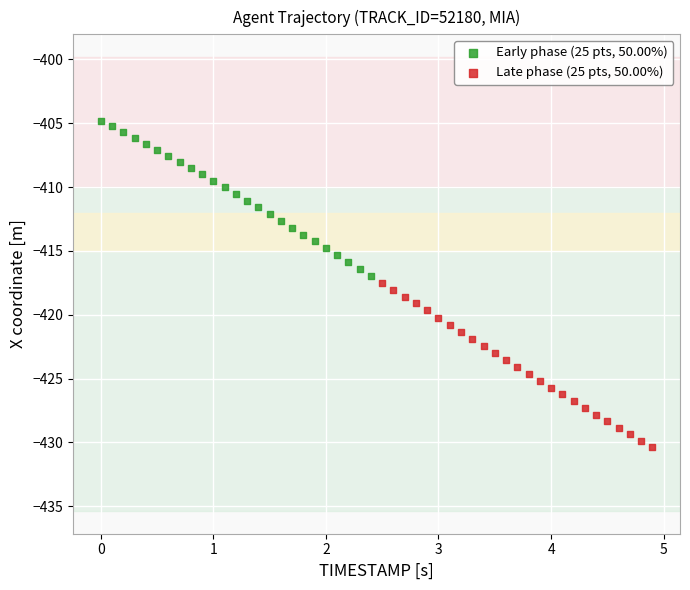

Which series has the largest Y range (max minus min)?

Late phase (25 pts, 50.00%)